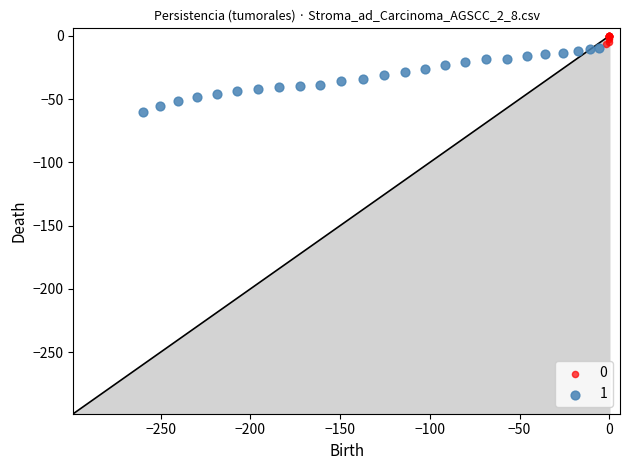

Which series contains the highest Y value?

0